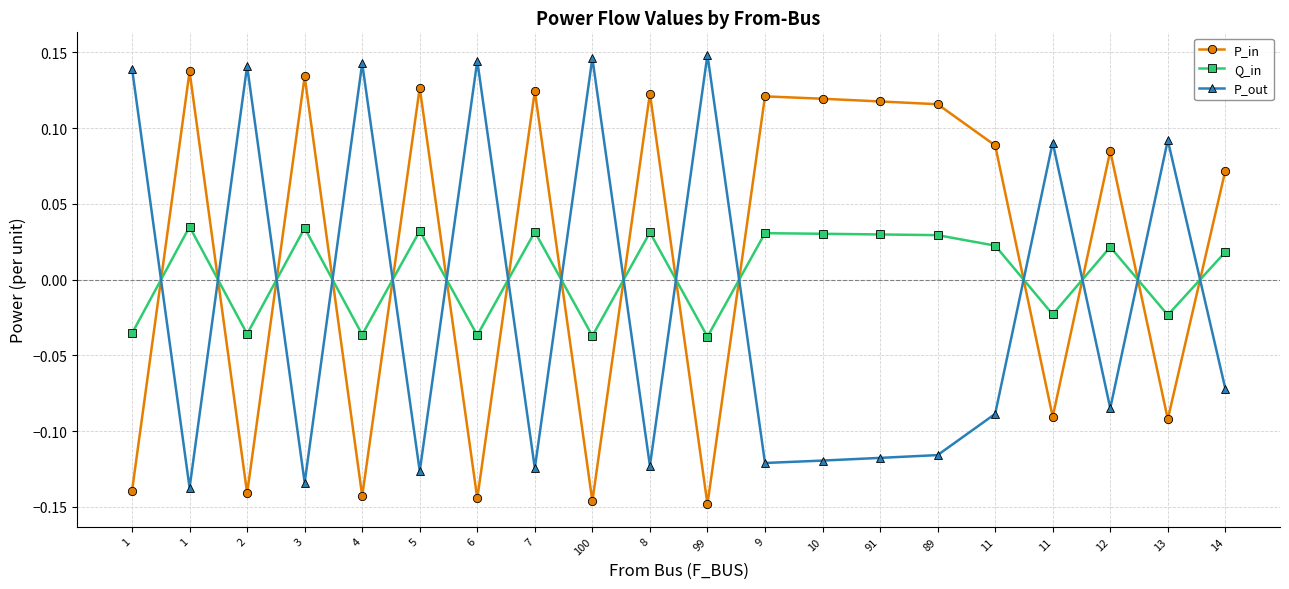

Count the P_out values in the range 0 to 1.

8